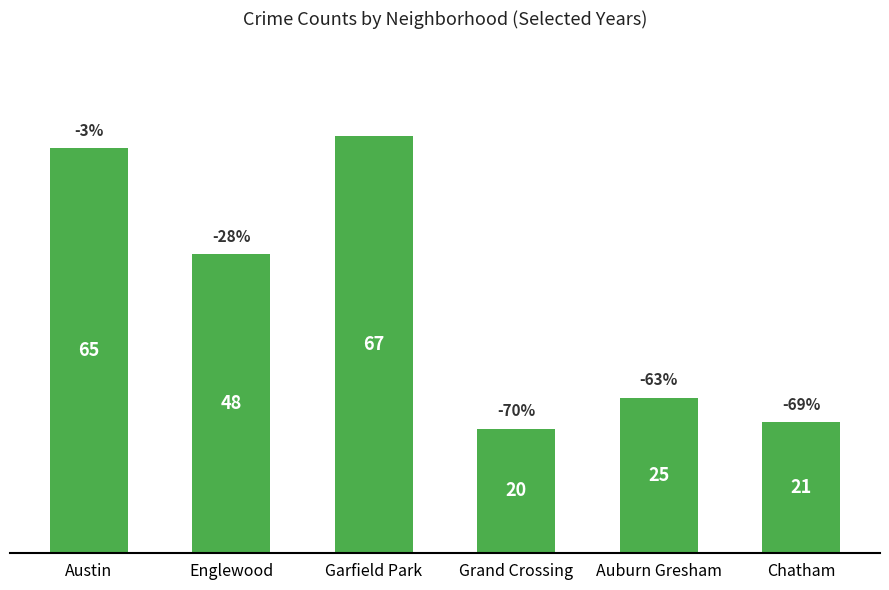

Between Englewood and Chatham, which is larger?

Englewood